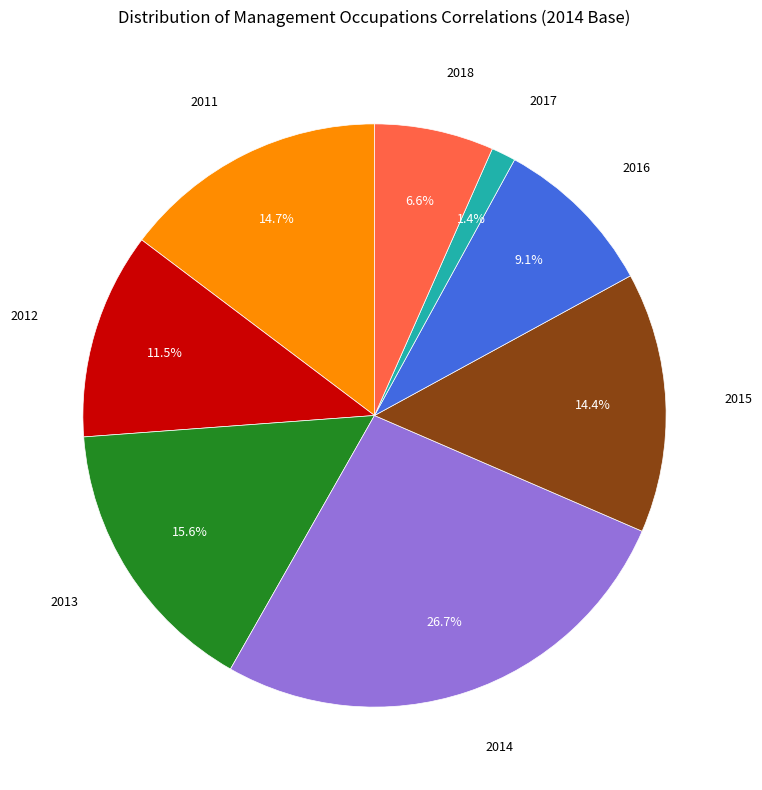

Does any single category account for the majority?

No